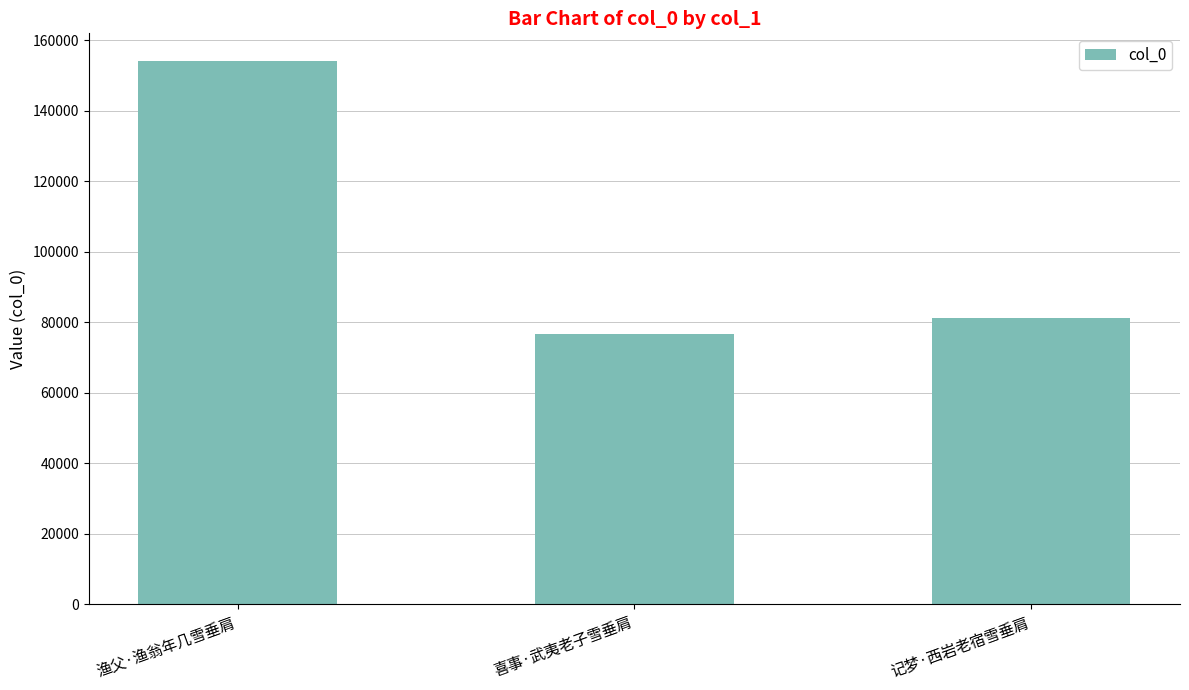

What is the maximum value shown in the chart?

154215